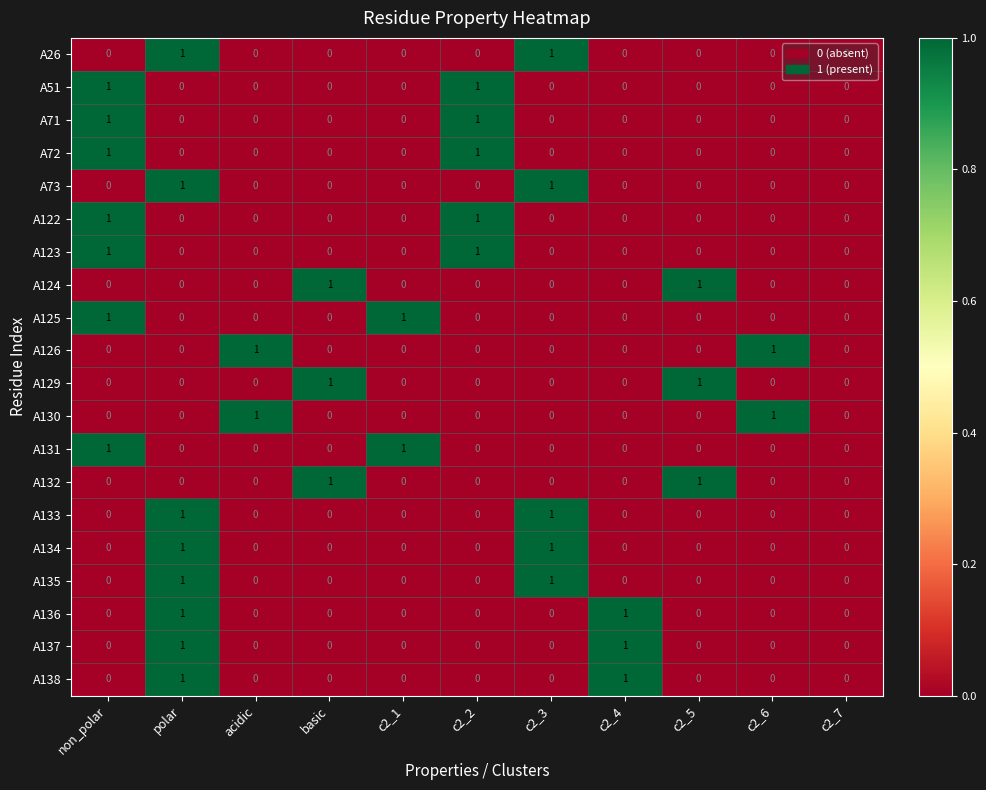

The value of A134 at c2_5 is 0. True or false?

True